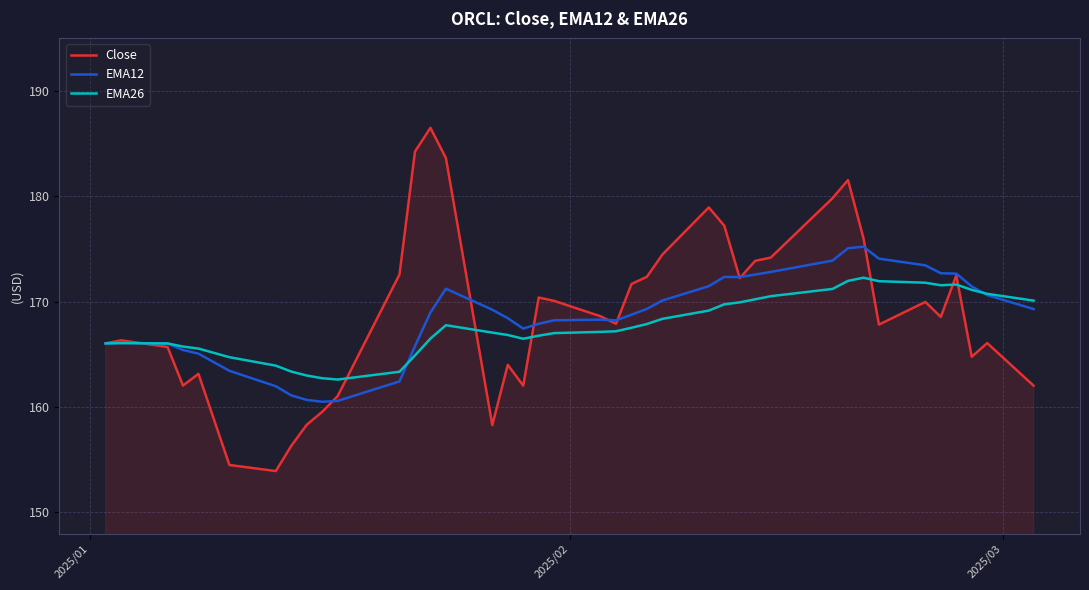

What is the greatest value displayed?

186.5